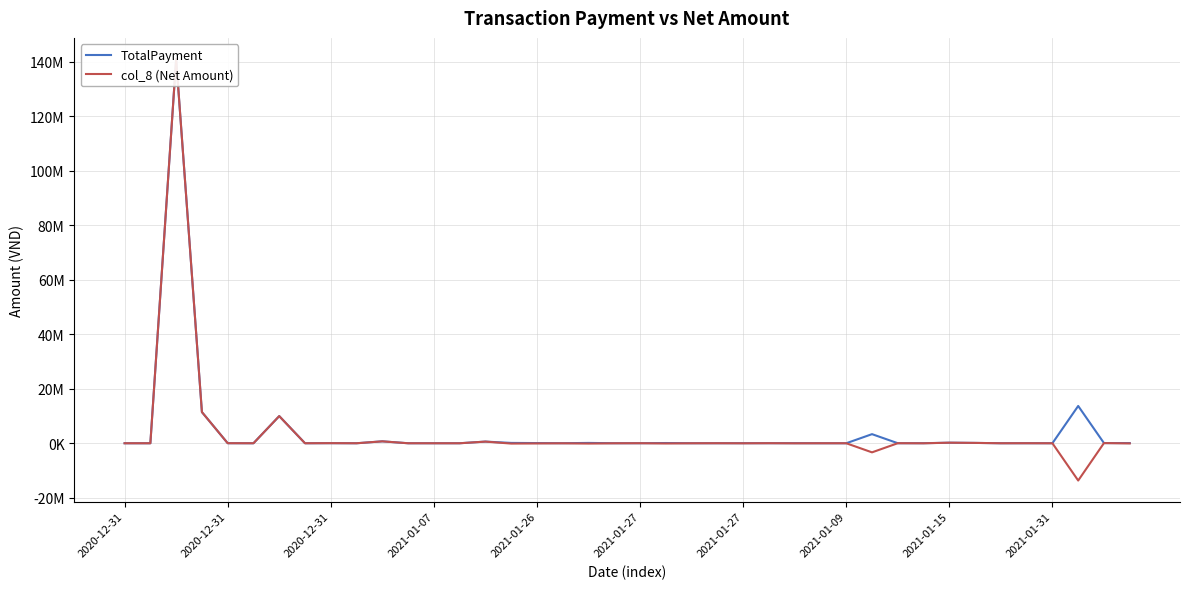

What is the difference between the second highest and minimum values in the col_8 (Net Amount) series?

25120148